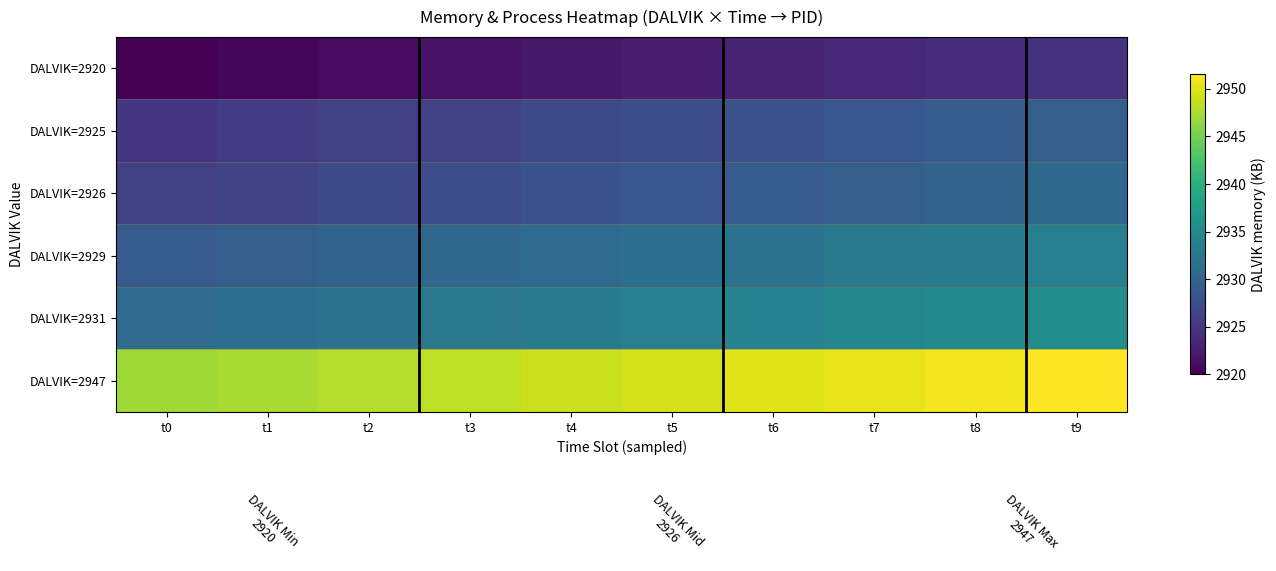

At how many categories does at least one series exceed 2923?

10